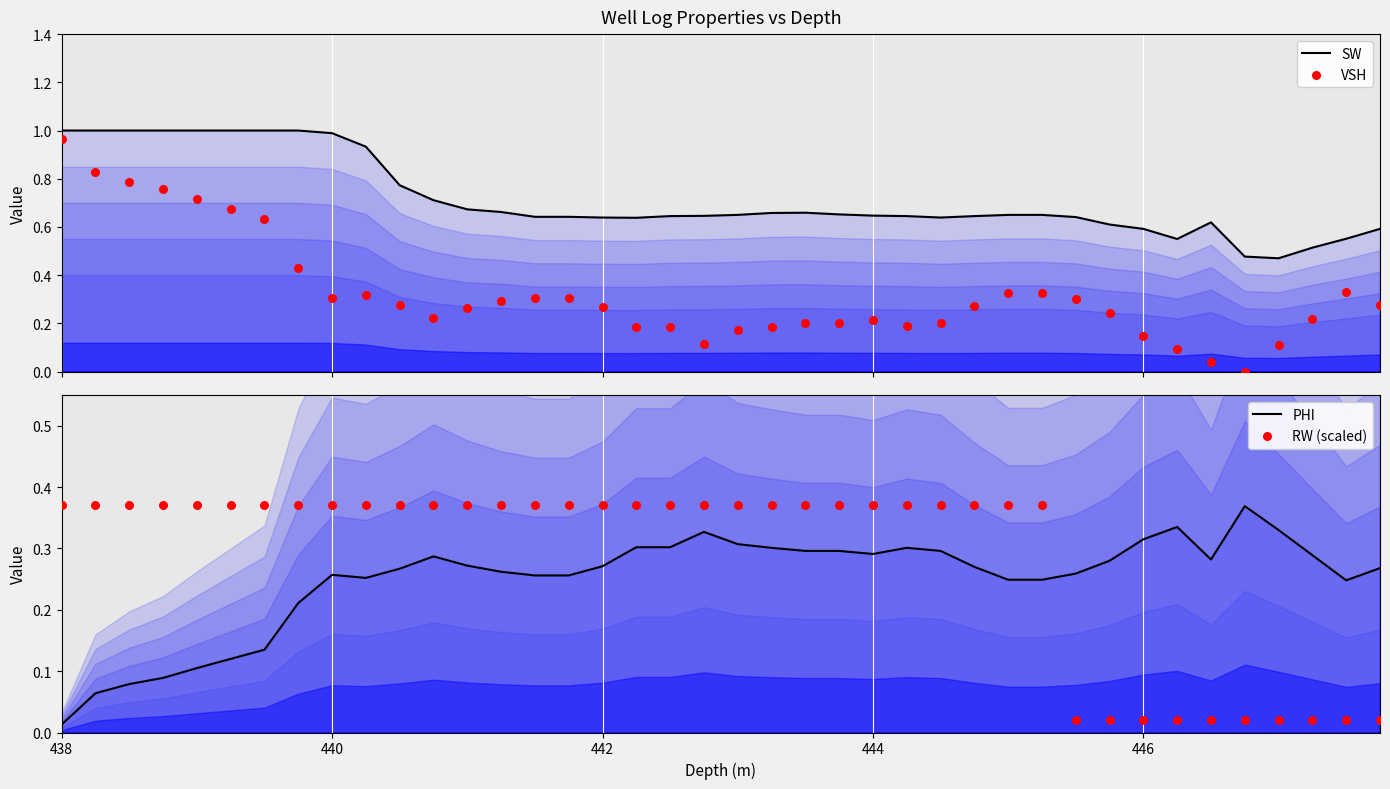

Which series has the largest Y range (max minus min)?

VSH